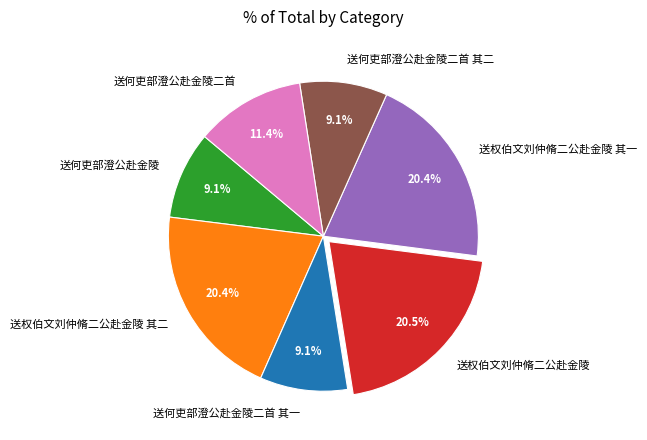

To the nearest percent, what is the average slice percentage?

14%